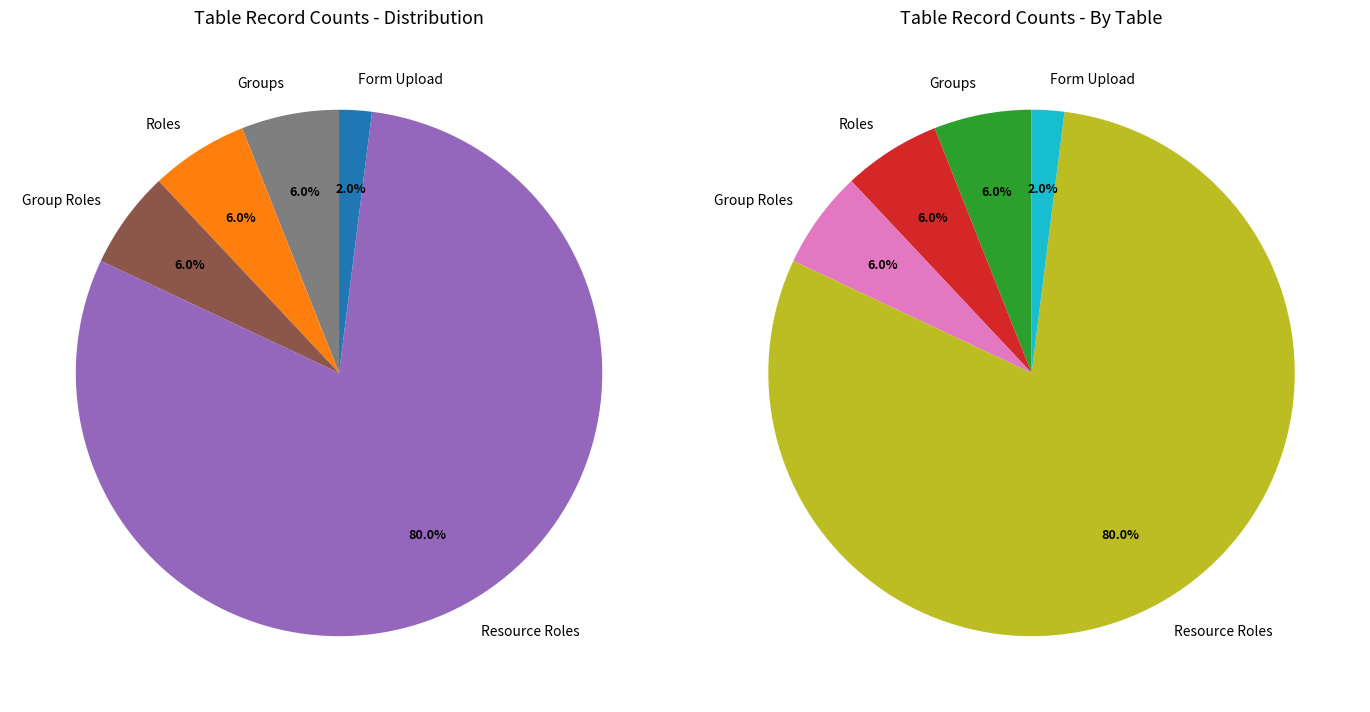

Approximately how many times larger is the value at Roles compared to Group Roles?

1.0